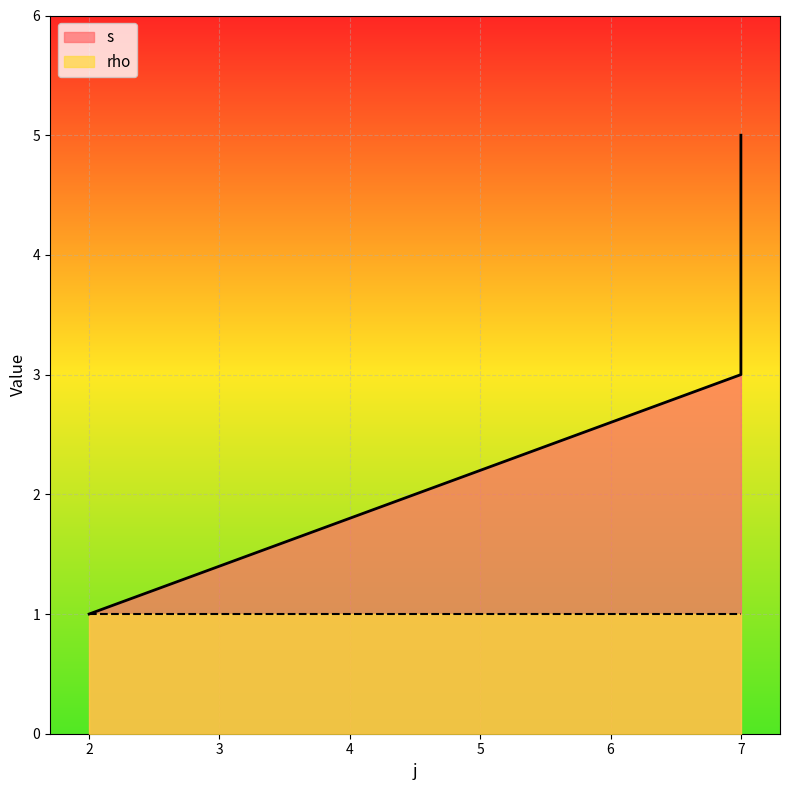

What is the average value?

3